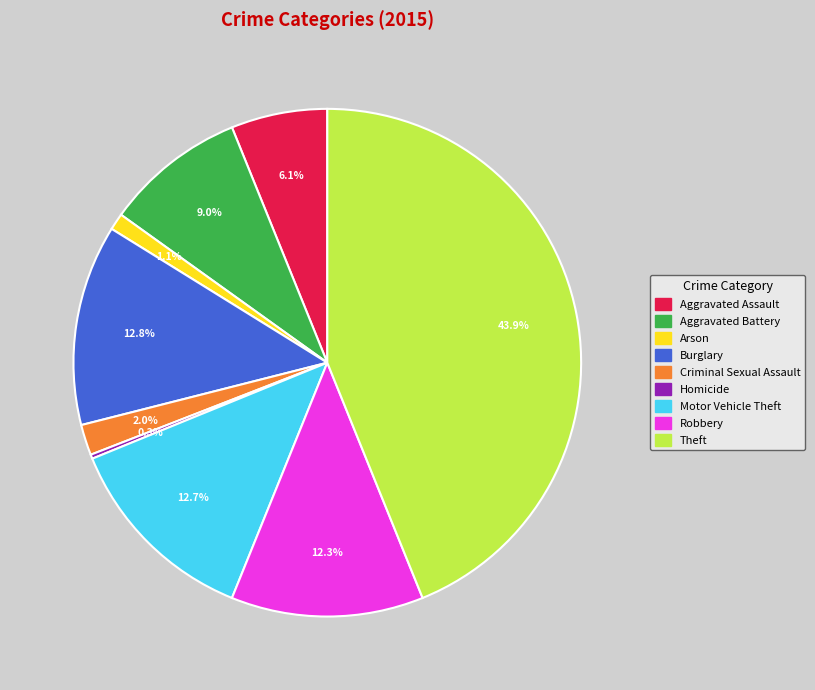

Between Robbery and Aggravated Assault, which is larger?

Robbery